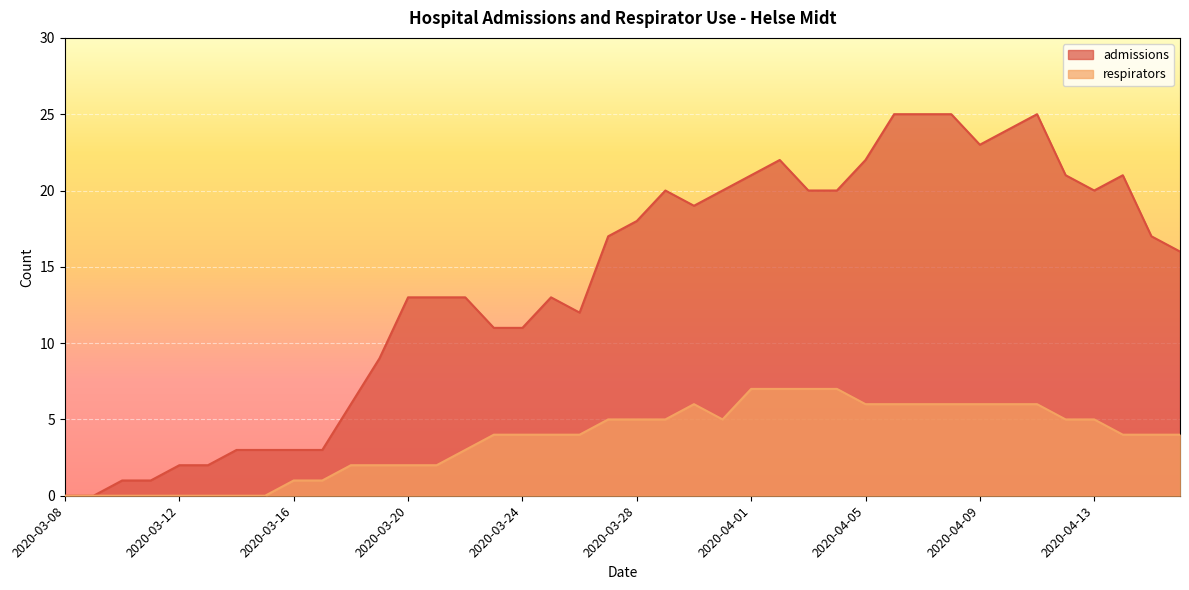

In respirators, how many points are lower than both neighbors (excluding endpoints)?

1